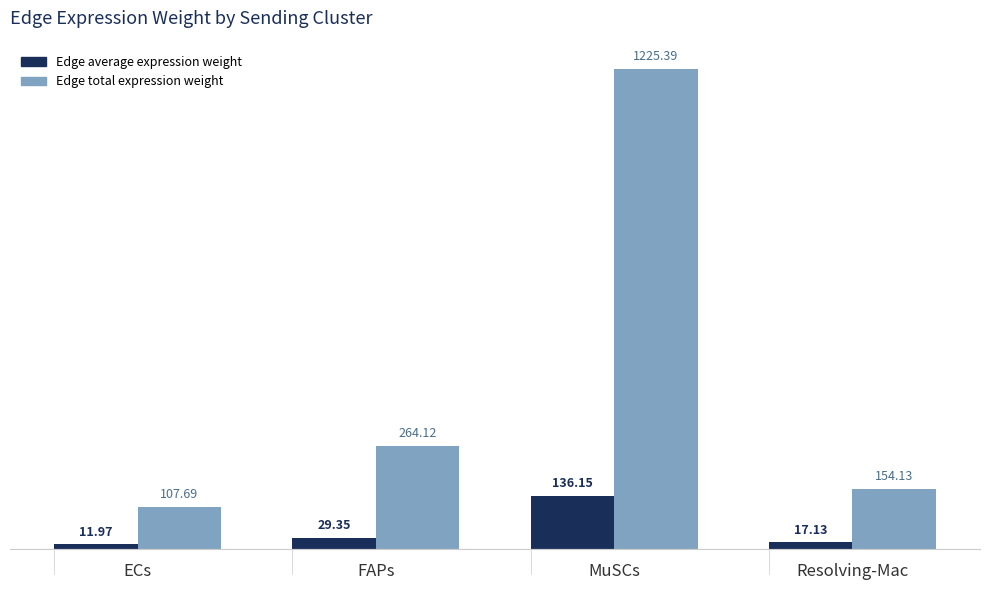

Which series has the largest total across all categories?

Edge total expression weight